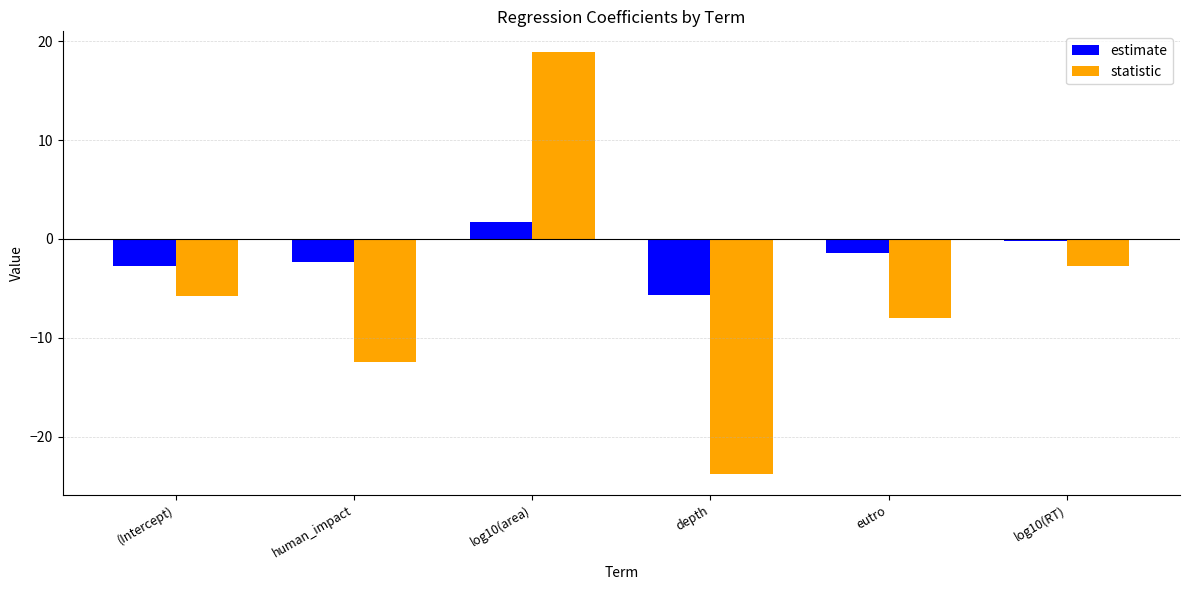

What is the label of the 5th bar from the left?

eutro